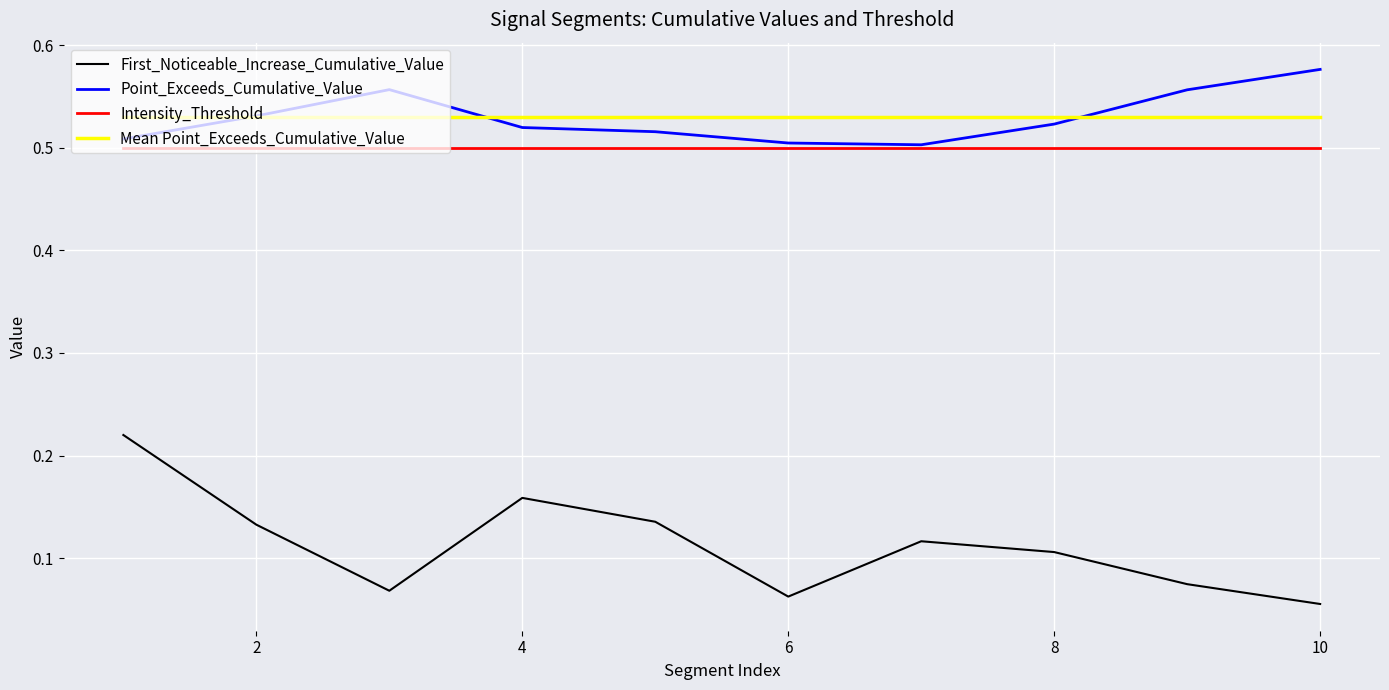

After their last crossing, which series has the higher values: Mean Point_Exceeds_Cumulative_Value or Point_Exceeds_Cumulative_Value?

Point_Exceeds_Cumulative_Value